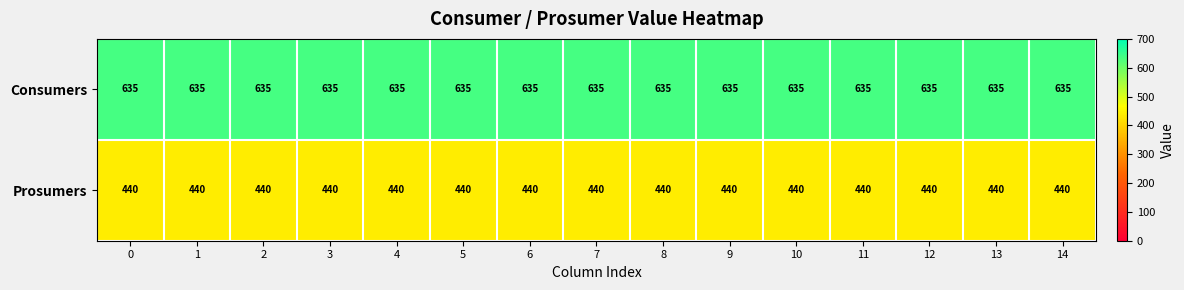

What is the approximate value of Consumers at 2?

635